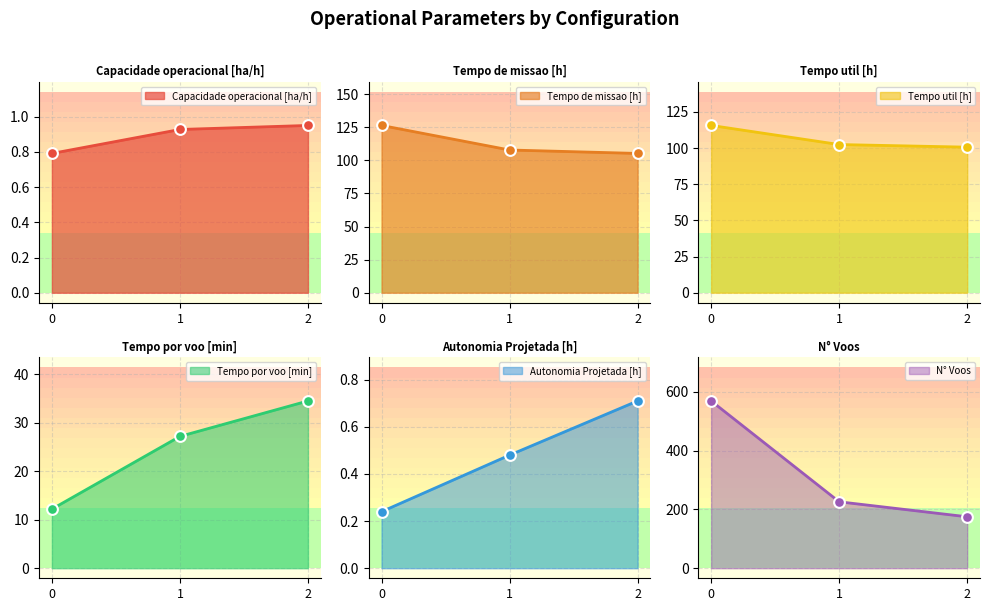

Which series reaches the maximum Y coordinate?

N° Voos